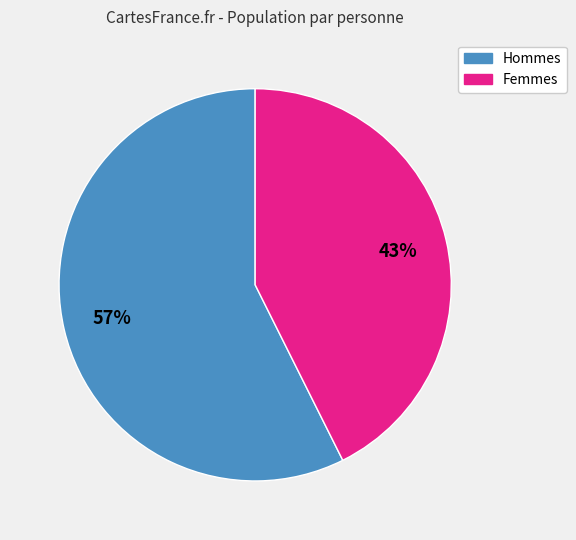

Is there a majority slice in this chart?

Yes